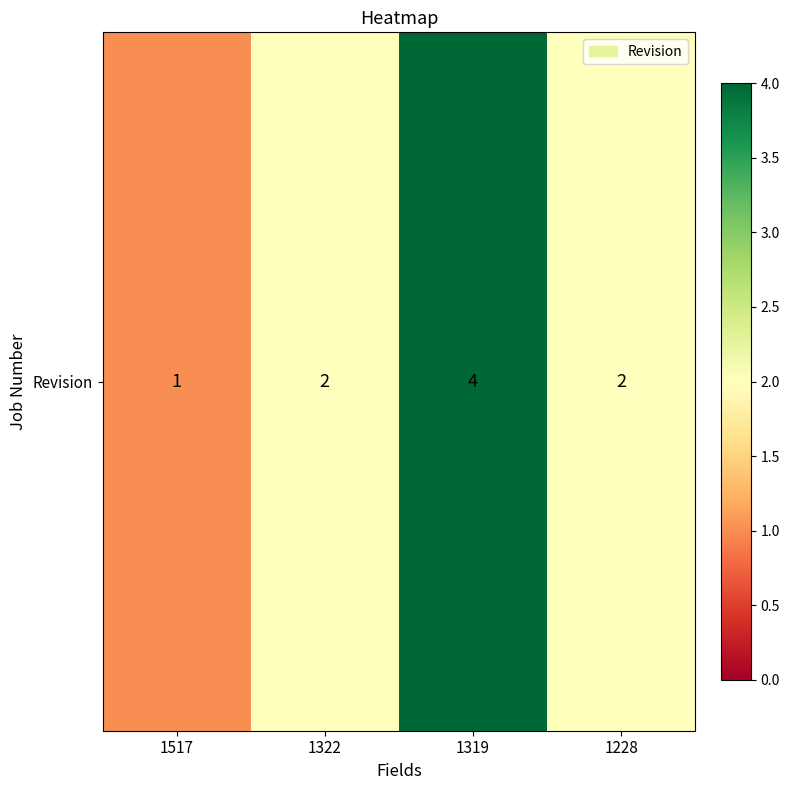

What is the change in value from 1319 to 1228?

-2